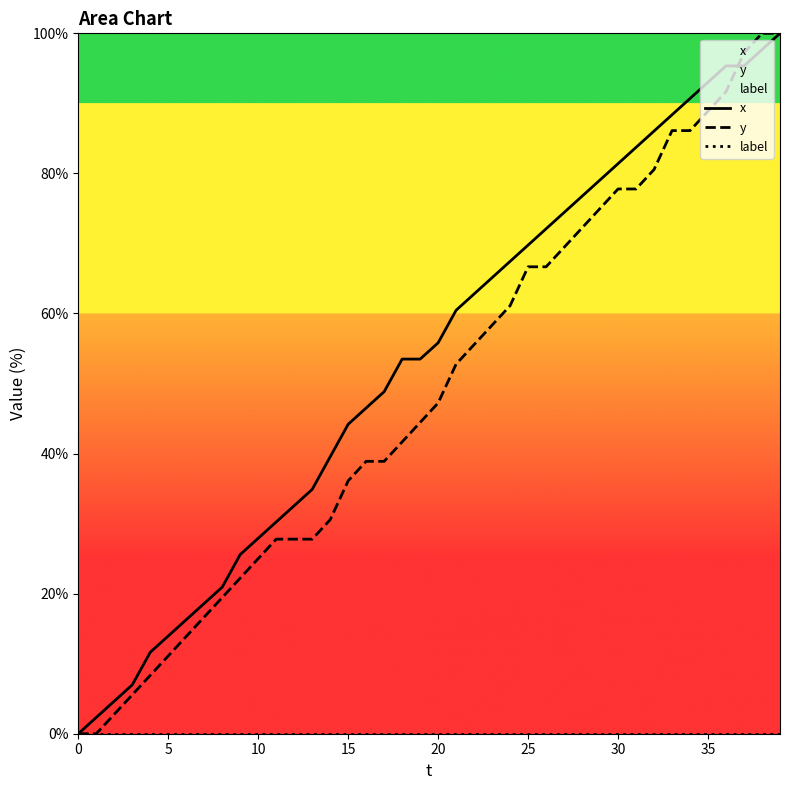

How many values in x are above zero?

39